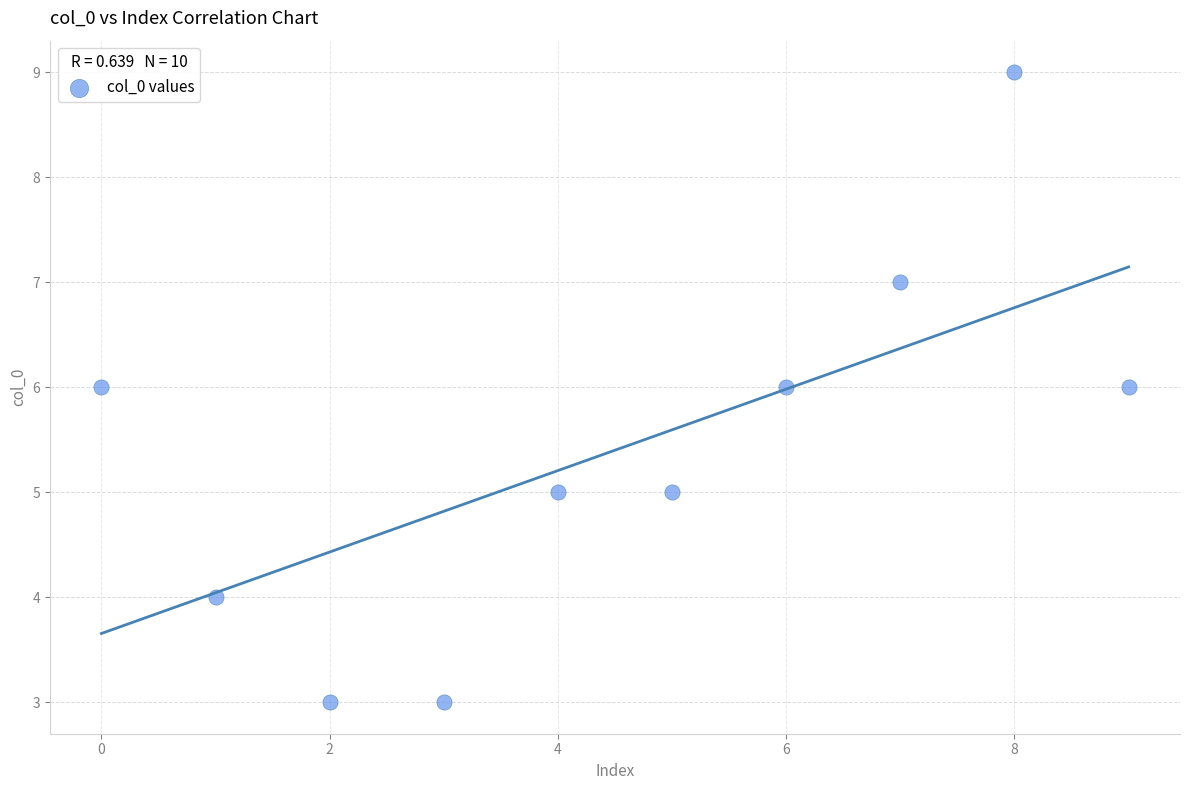

What is the range of Y values (max minus min)?

6